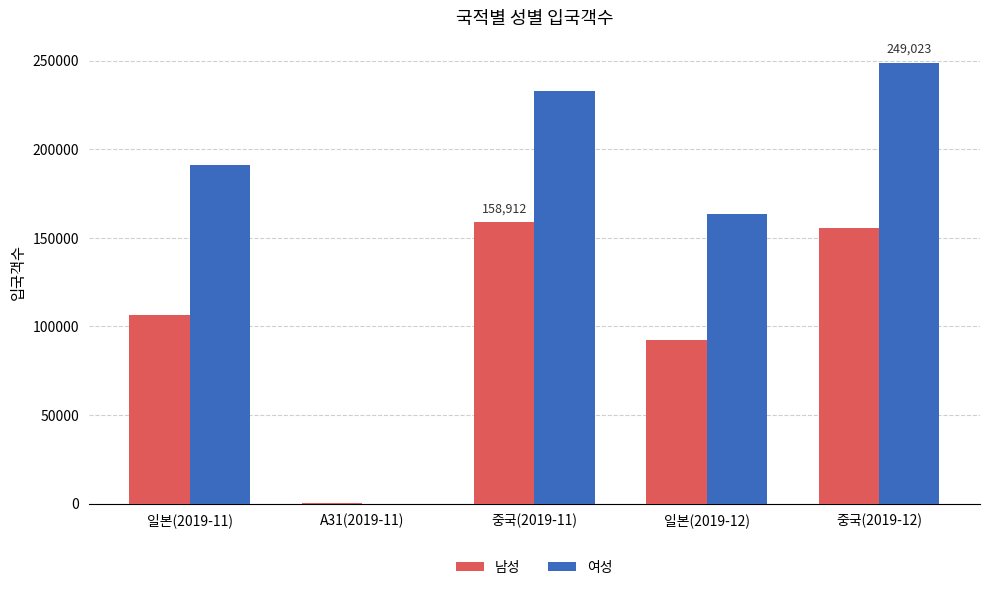

What is the sum of all 여성 values?

837181